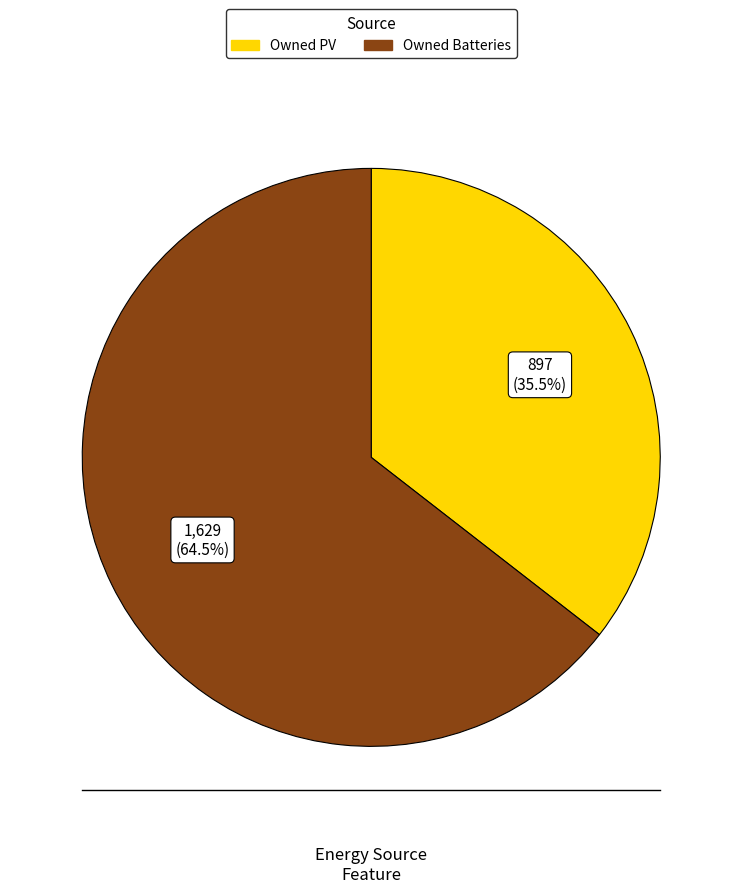

Which category has the biggest portion of the pie?

Owned Batteries